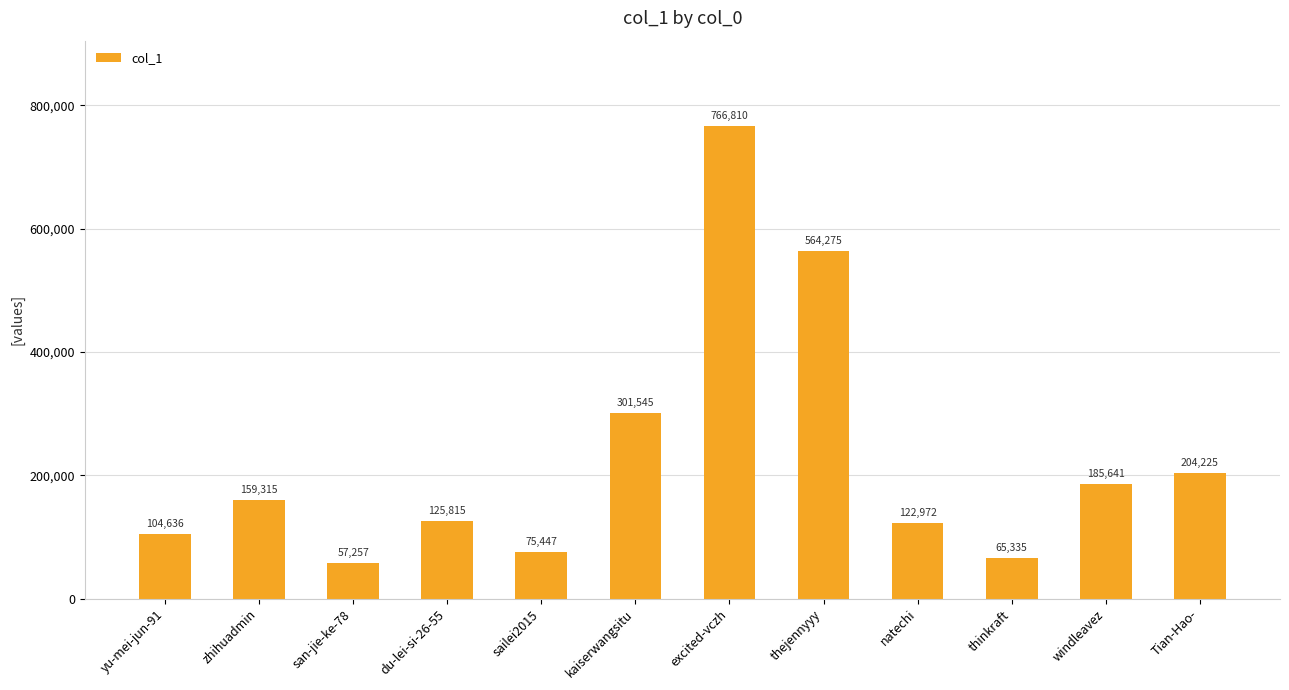

What is the approximate value at natechi?

122972